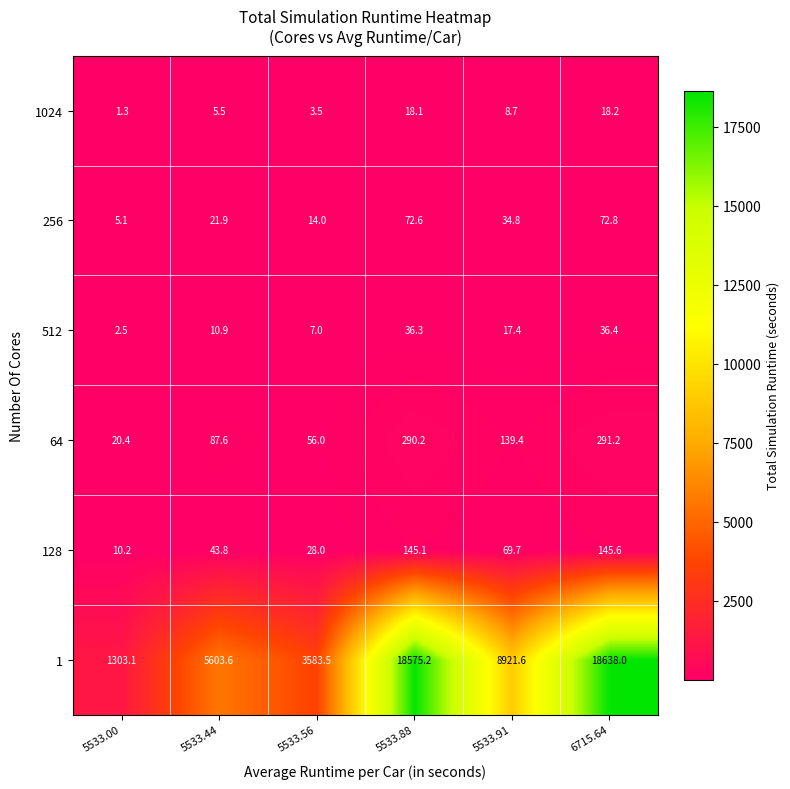

What is the spread (max minus min) of values at 5533.00?

1301.8